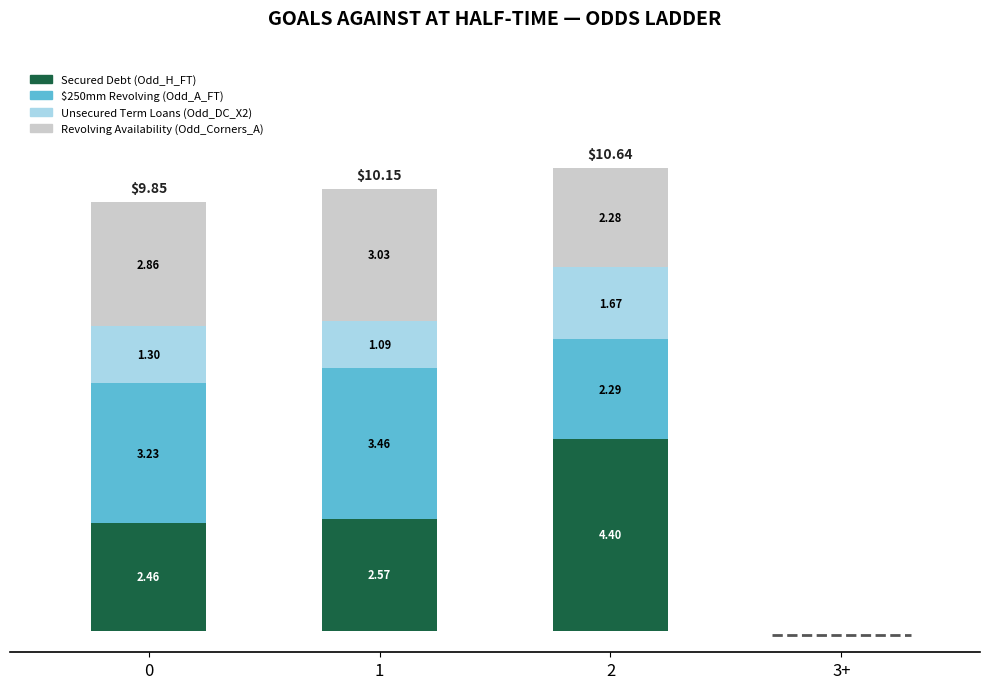

Does the chart contain stacked bars?

Yes